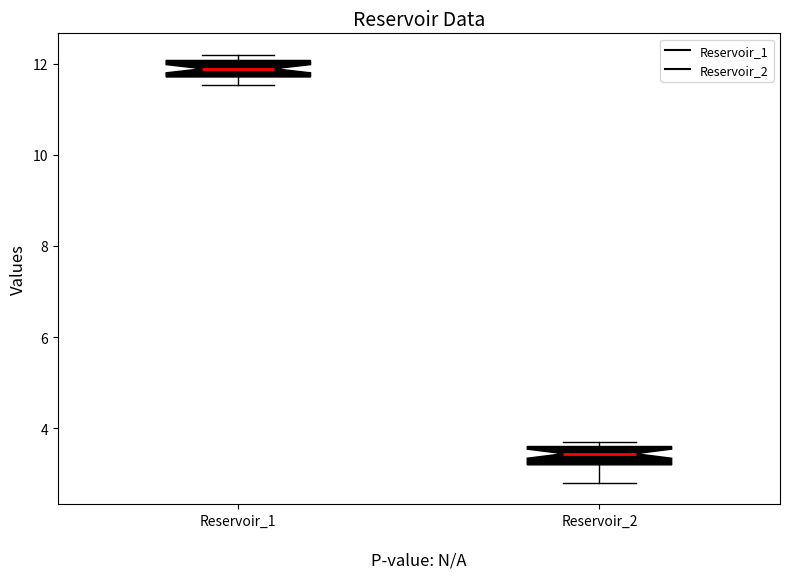

Reading left to right, read every box against the y-axis: the position of its median line, the range the box covers, and the ends of its whiskers. The values are not printed on the chart, so give them approximately, as read against the axis.

Reservoir_1: median 11.8 (inside the box), box 11.8 to 12.0, whiskers 11.6 to 12.2
Reservoir_2: median 3.4, box 3.2 to 3.6, whiskers 2.8 to 3.8